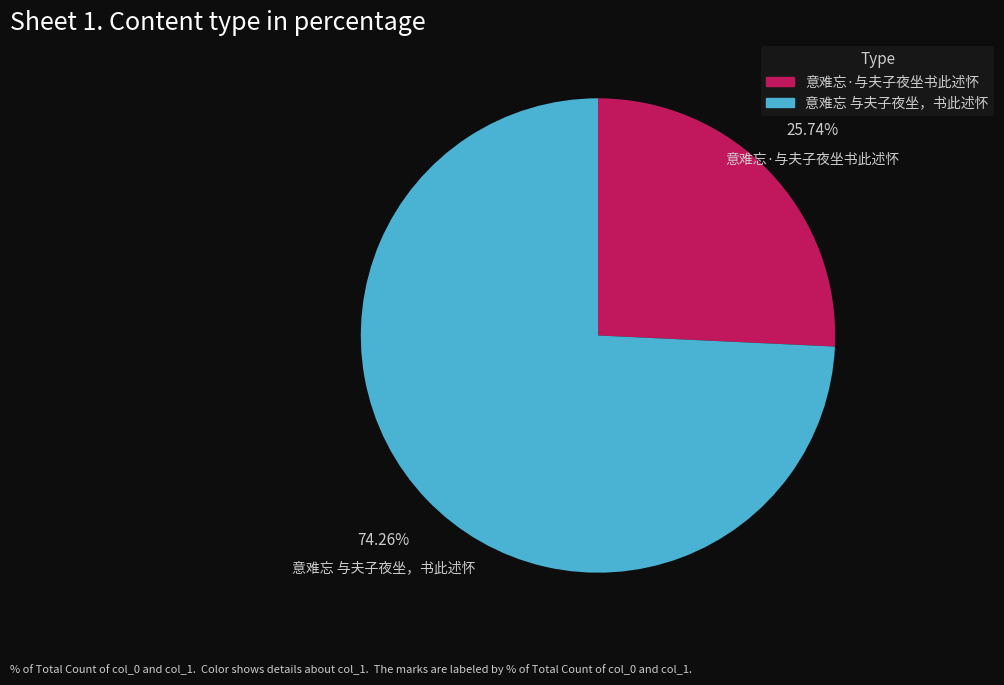

How many segments does this pie chart have?

2